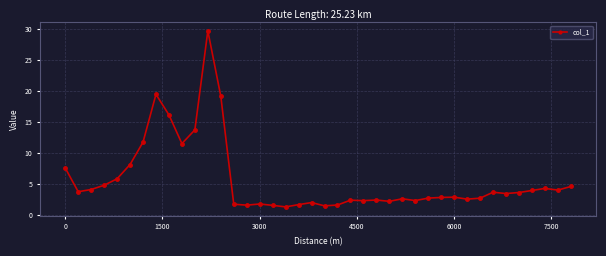

How many distinct data groups are displayed?

1